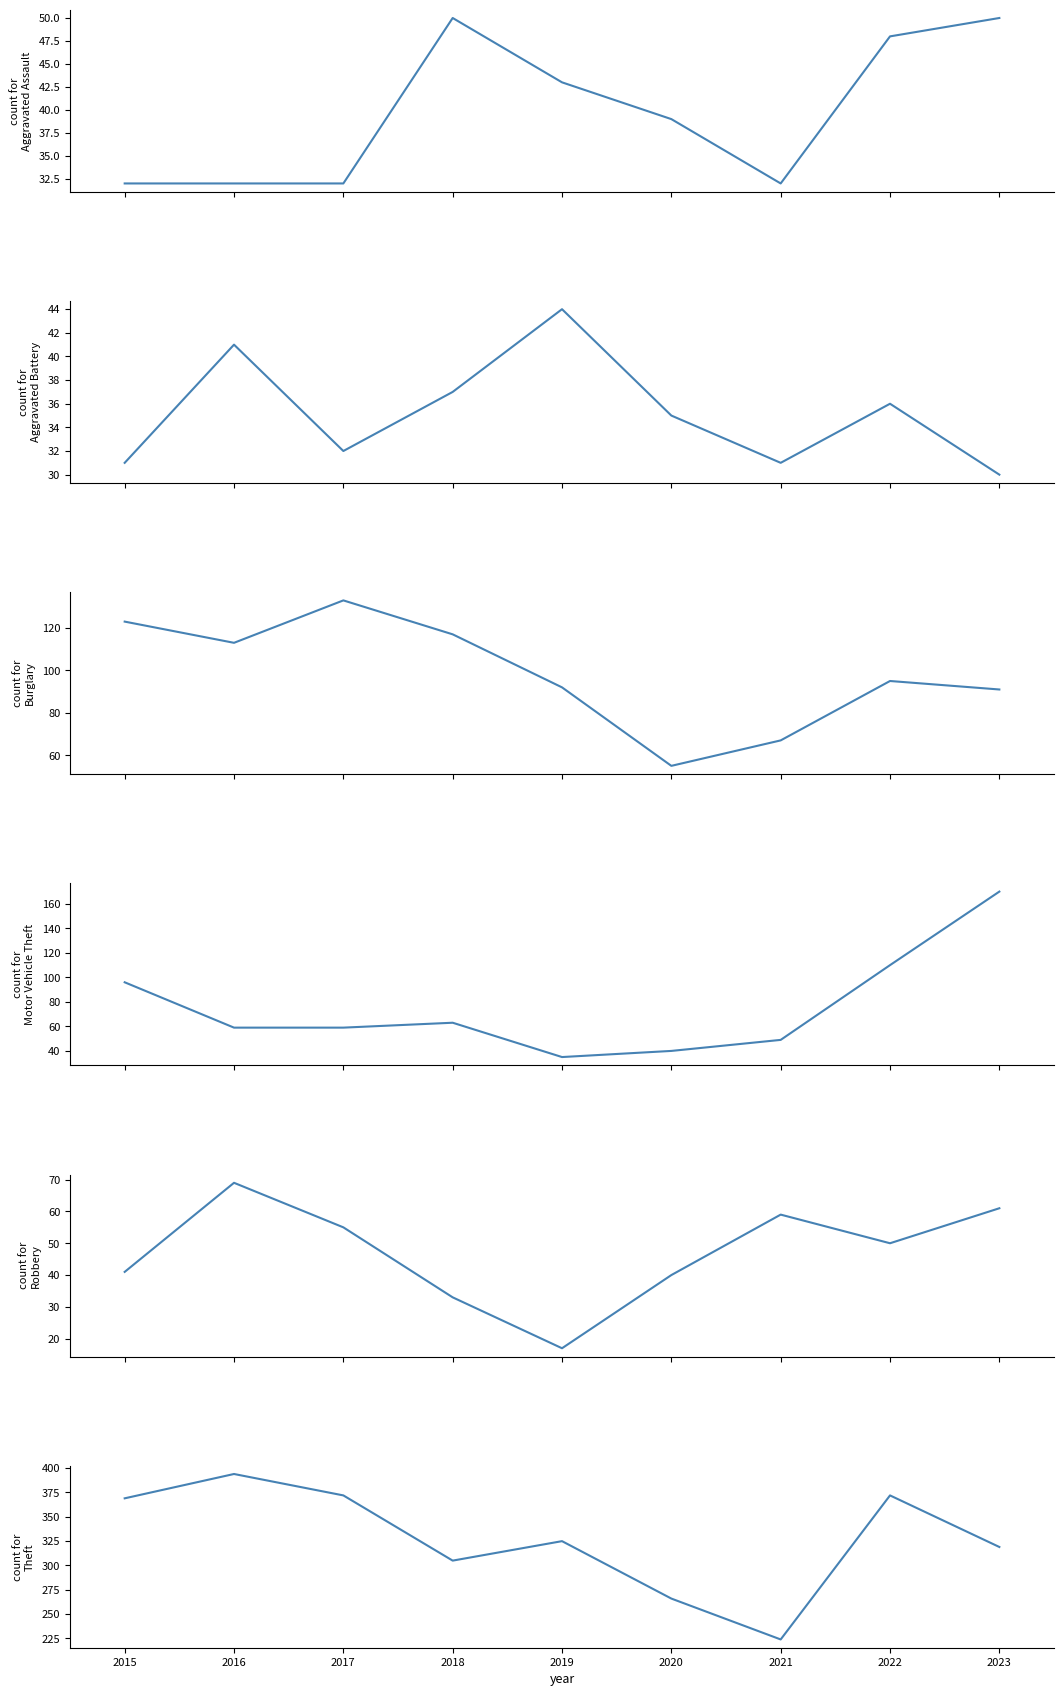

What is the value of the Motor Vehicle Theft point at the 2nd from the left?

59